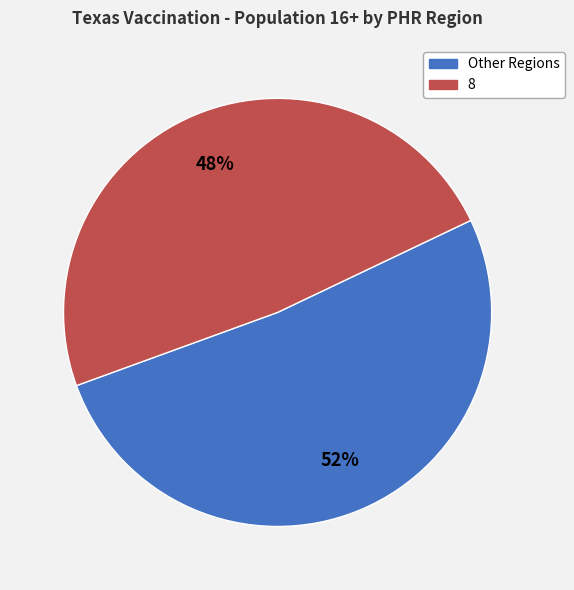

To the nearest percent, what is the average slice percentage?

50%